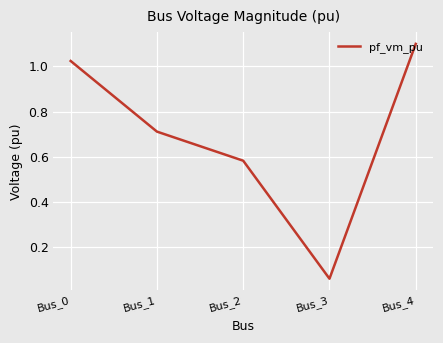

What is the maximum value shown in the chart?

1.1